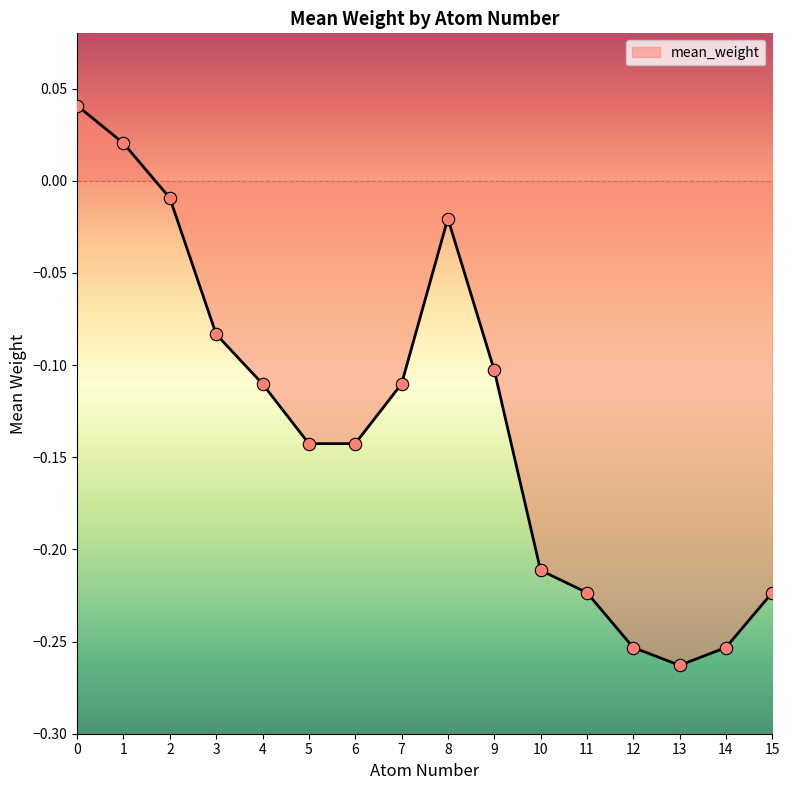

Which has a higher value, 15 or 3?

3